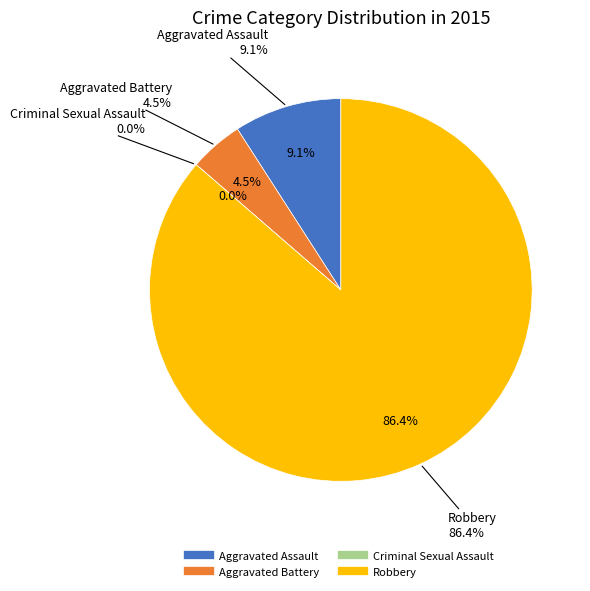

Does Aggravated Assault account for over 50% of the chart?

No